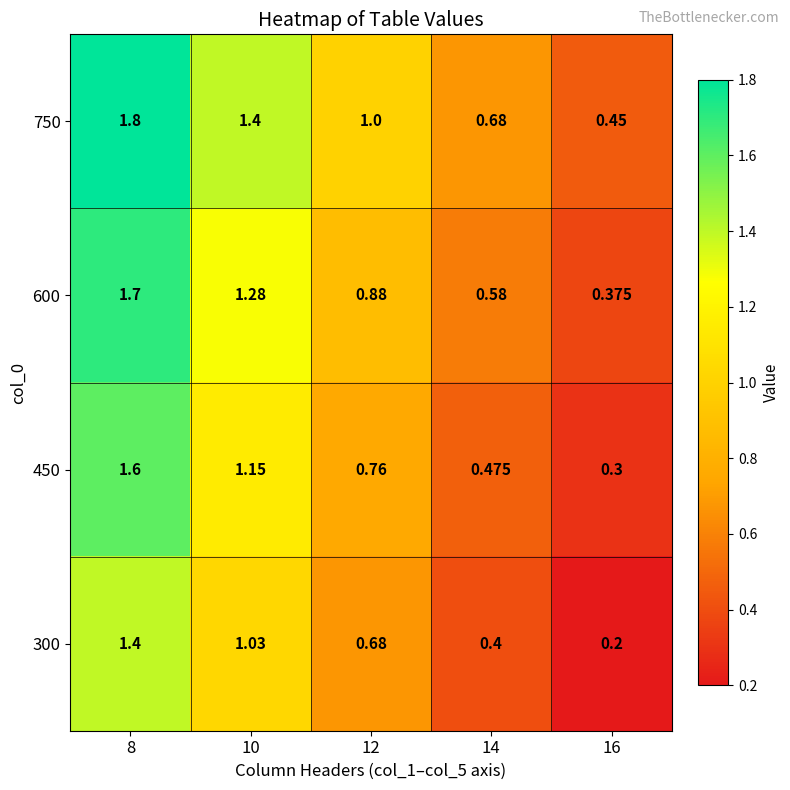

Is the value of 450 at 8 greater than the value of 300 at 14?

Yes